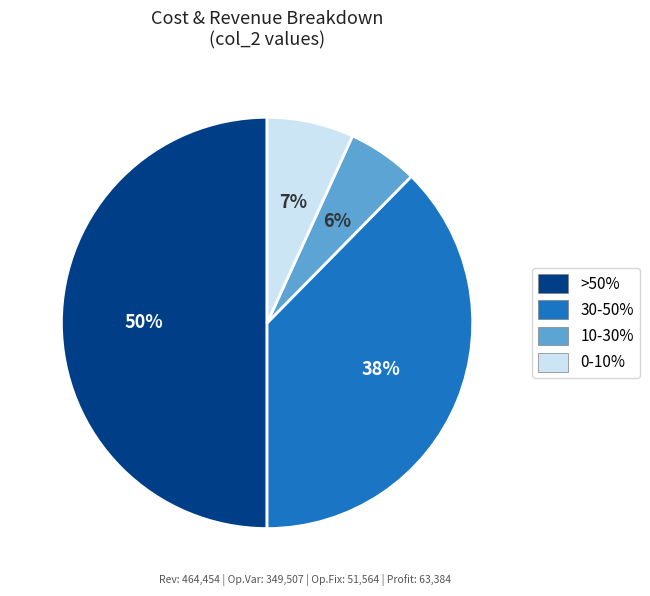

Is 10-30% the majority of the pie?

No